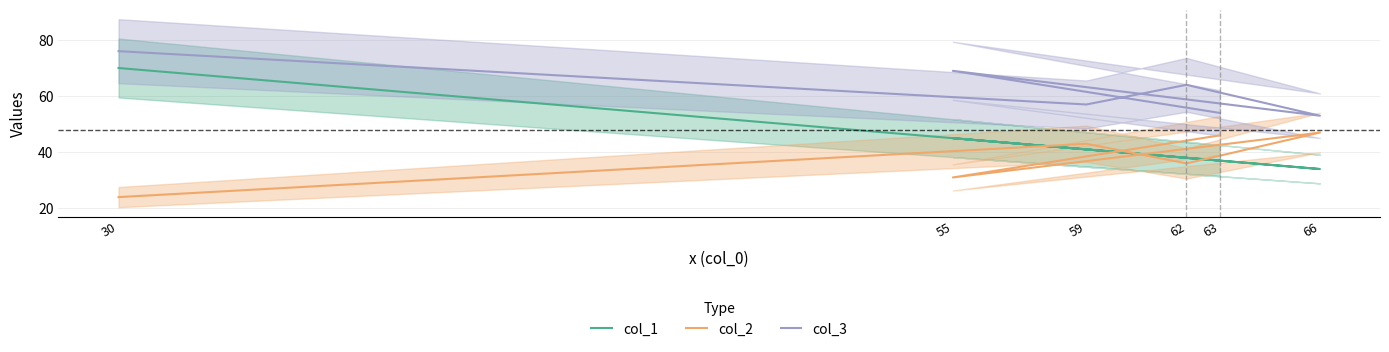

What is the difference between the second highest and minimum values in the col_1 series?

11